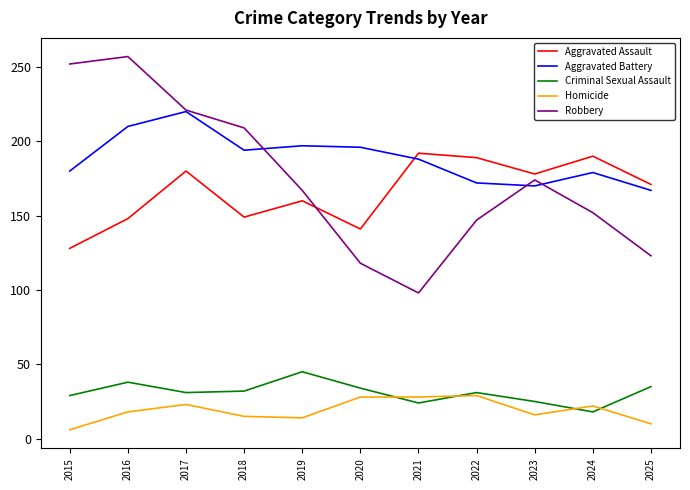

Which series has the largest total across all categories?

Aggravated Battery